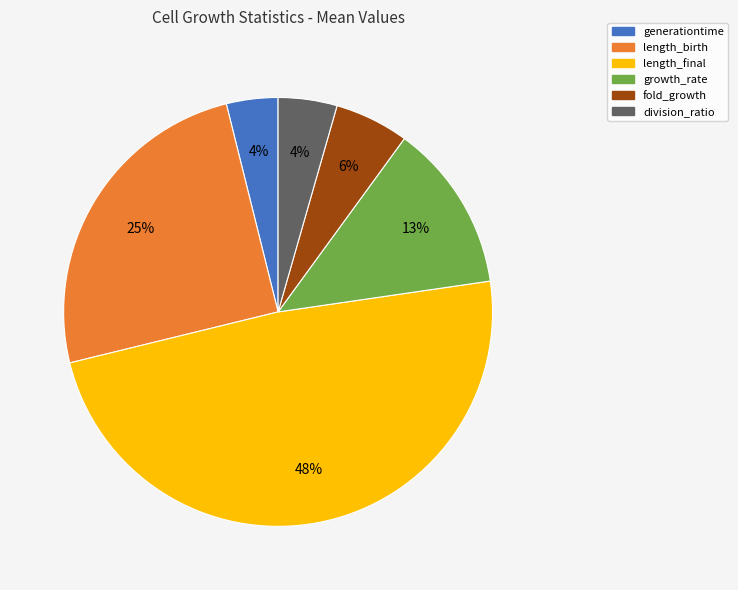

Combined, do generationtime and division_ratio account for over 50%?

No